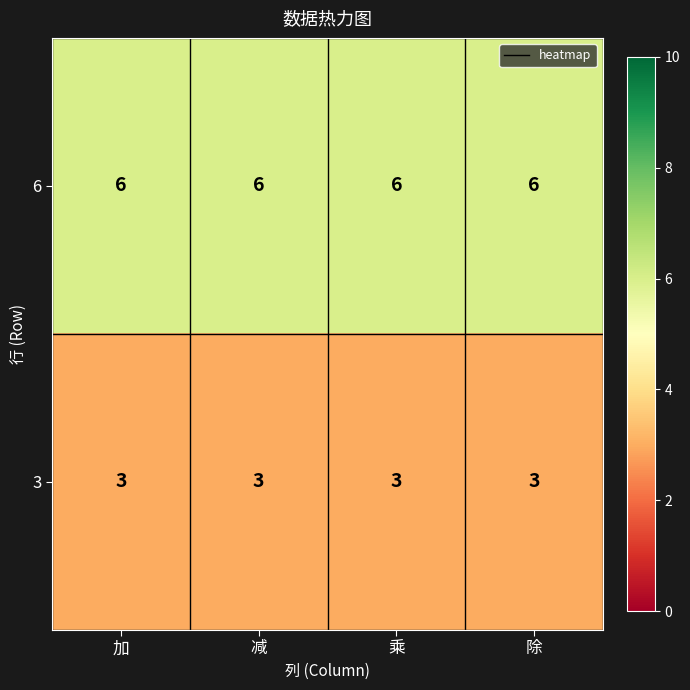

Rank the series by their average value, from lowest to highest.

3, 6